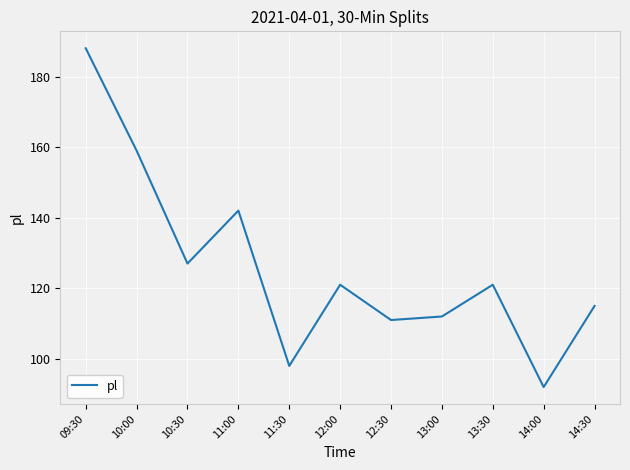

What is the greatest value displayed?

188